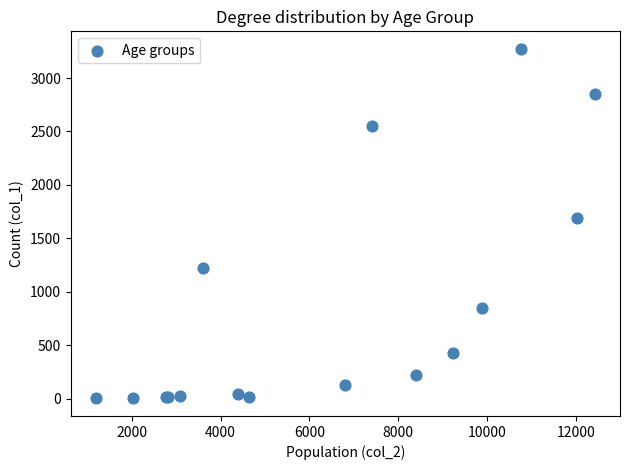

What Y value in the scatter plot is closest to 1638?

1690